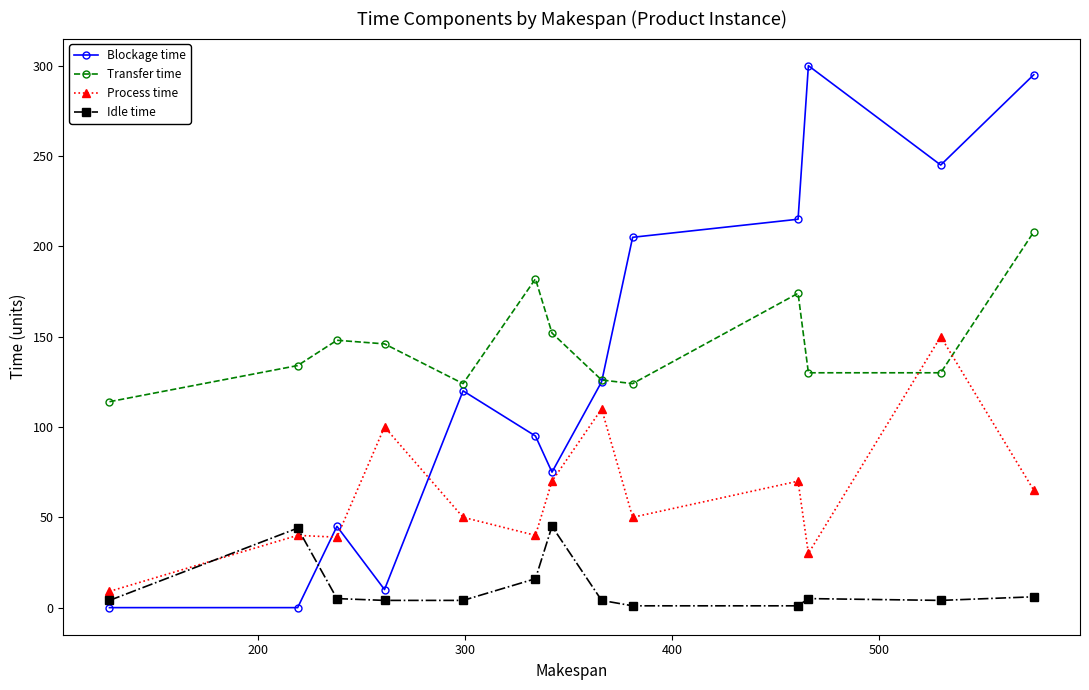

Count the number of categories in the chart.

13